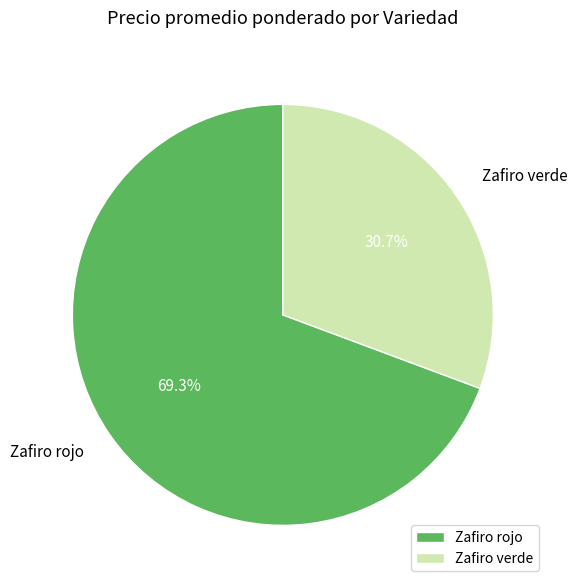

What percentage is the Zafiro verde slice, to the nearest percent?

31%